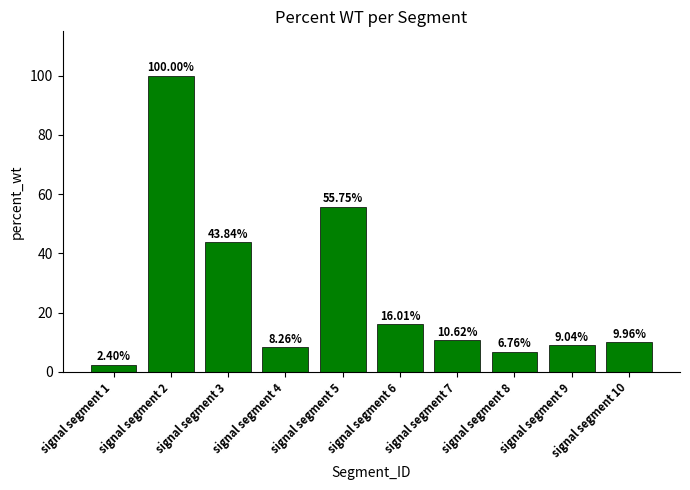

What is the sum of all values?

262.6